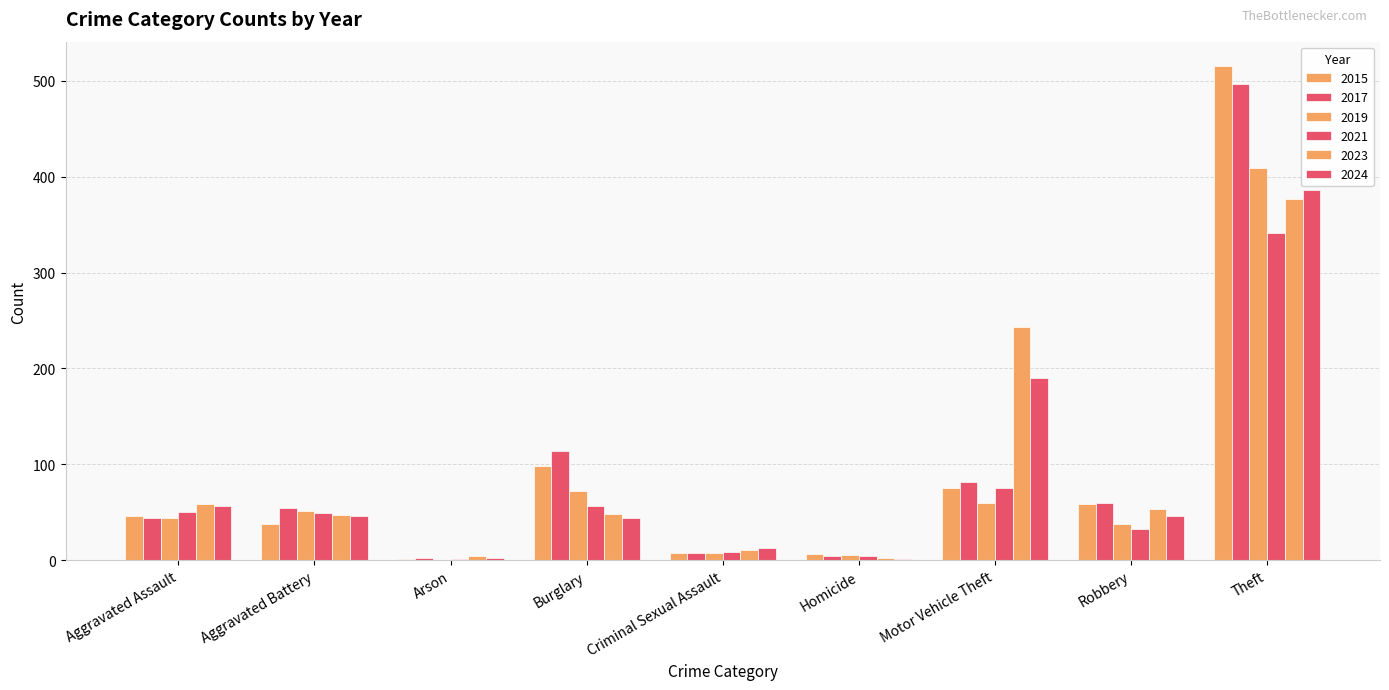

What is the value of the 2023 bar at the 1st from the left?

59